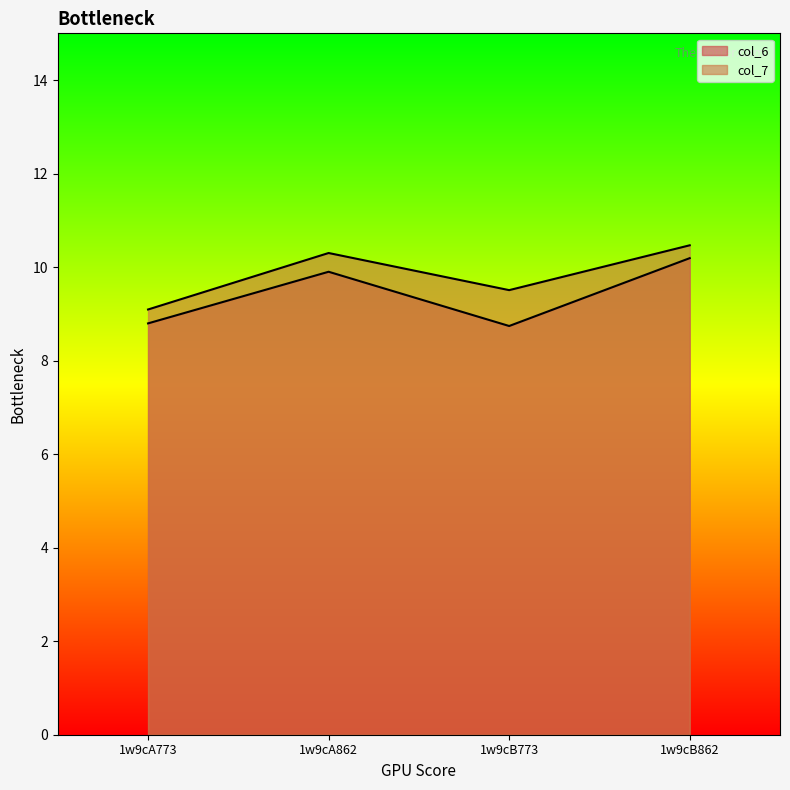

Reading right to left, extract all data points from this chart.

col_6: 10.2	8.7	9.9	8.8
col_7: 10.5	9.5	10.3	9.1